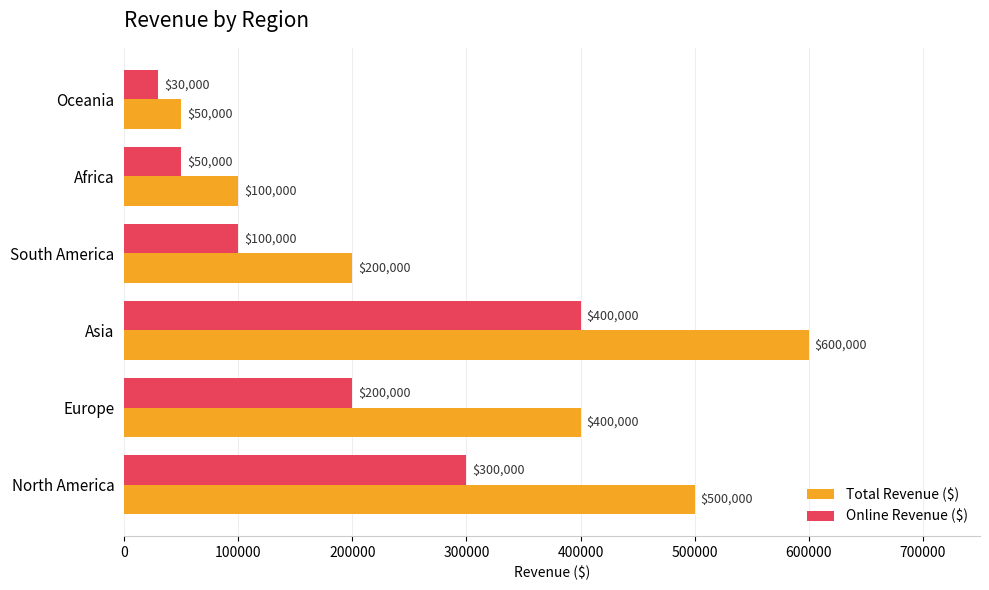

What is the sum of all Total Revenue ($) values?

1850000